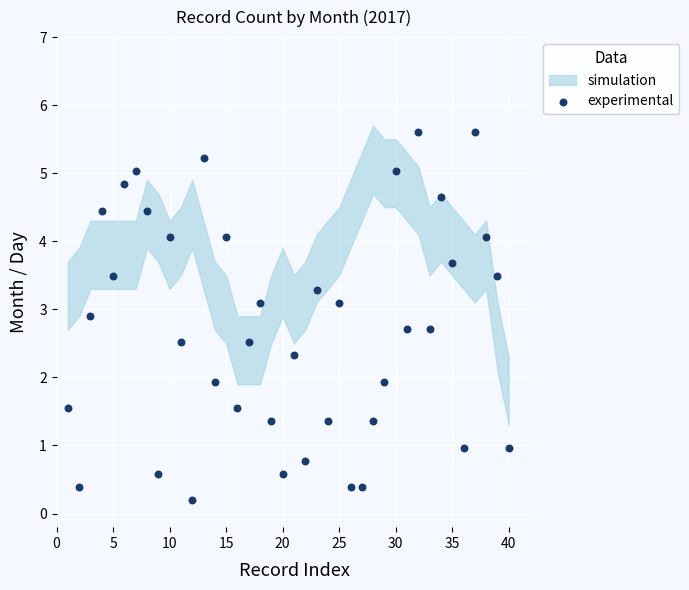

What is the range of Y values (max minus min)?

5.4